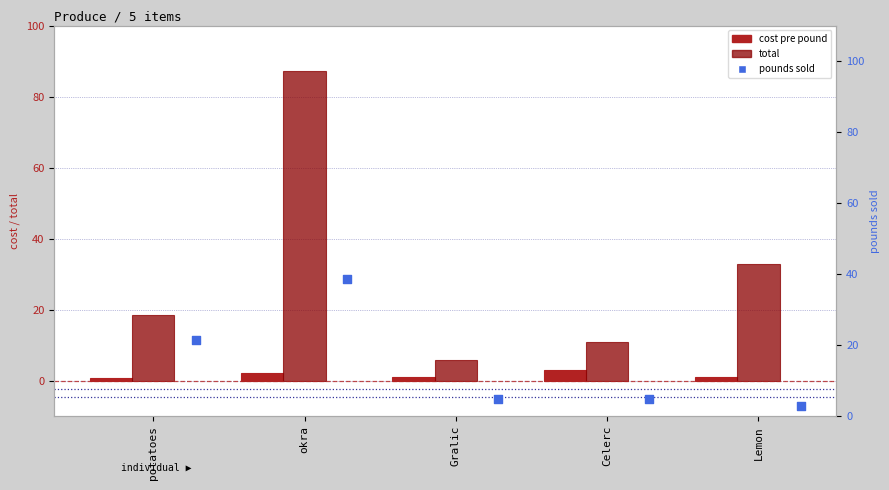

What are all the series names shown in the legend?

cost pre pound, total, pounds sold